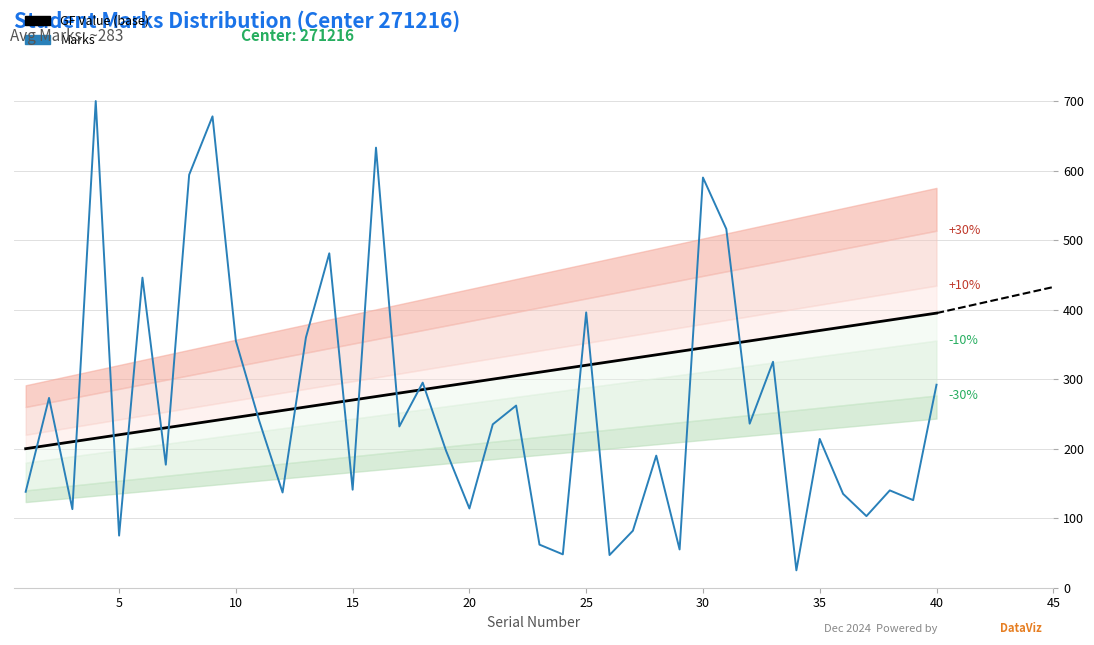

True or false: Marks and GF Value (base) intersect in this chart.

True